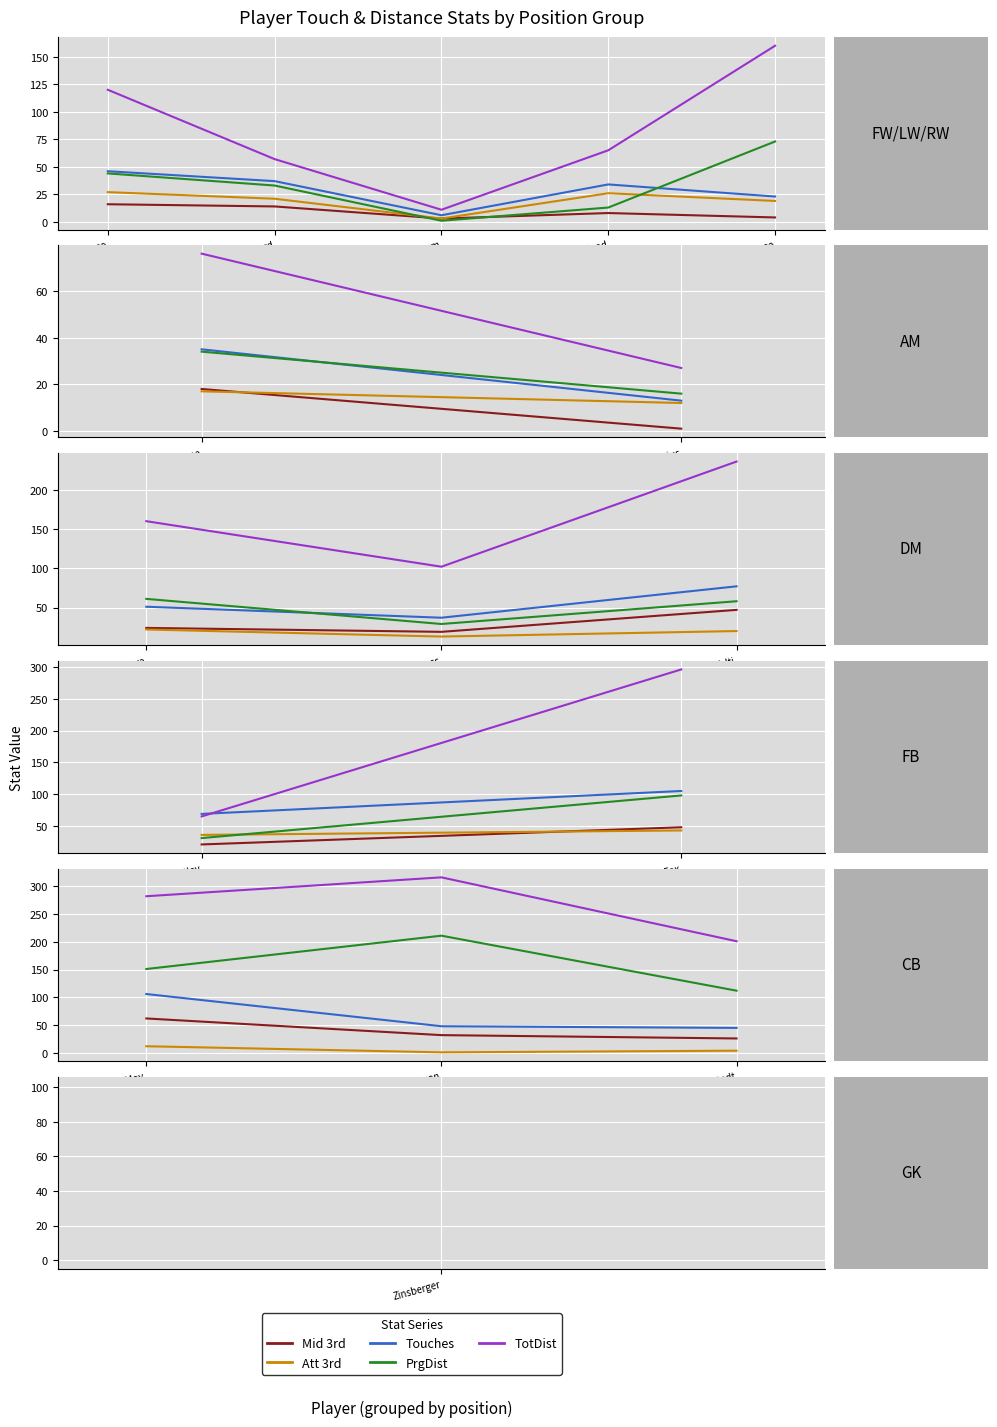

What is the total value across all series at Ilestedt?

388